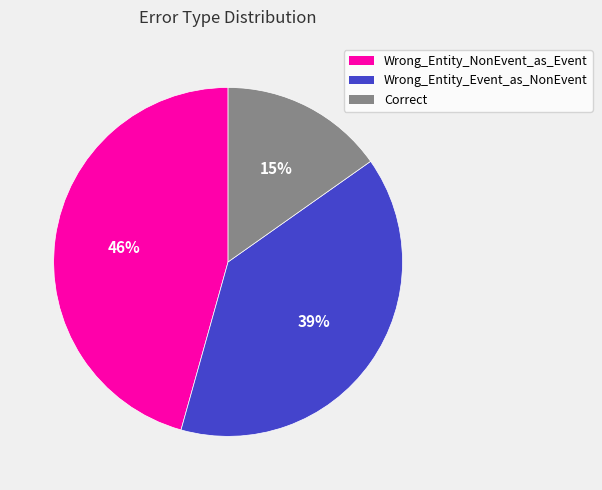

True or false: Wrong_Entity_Event_as_NonEvent accounts for 39% of the total.

True